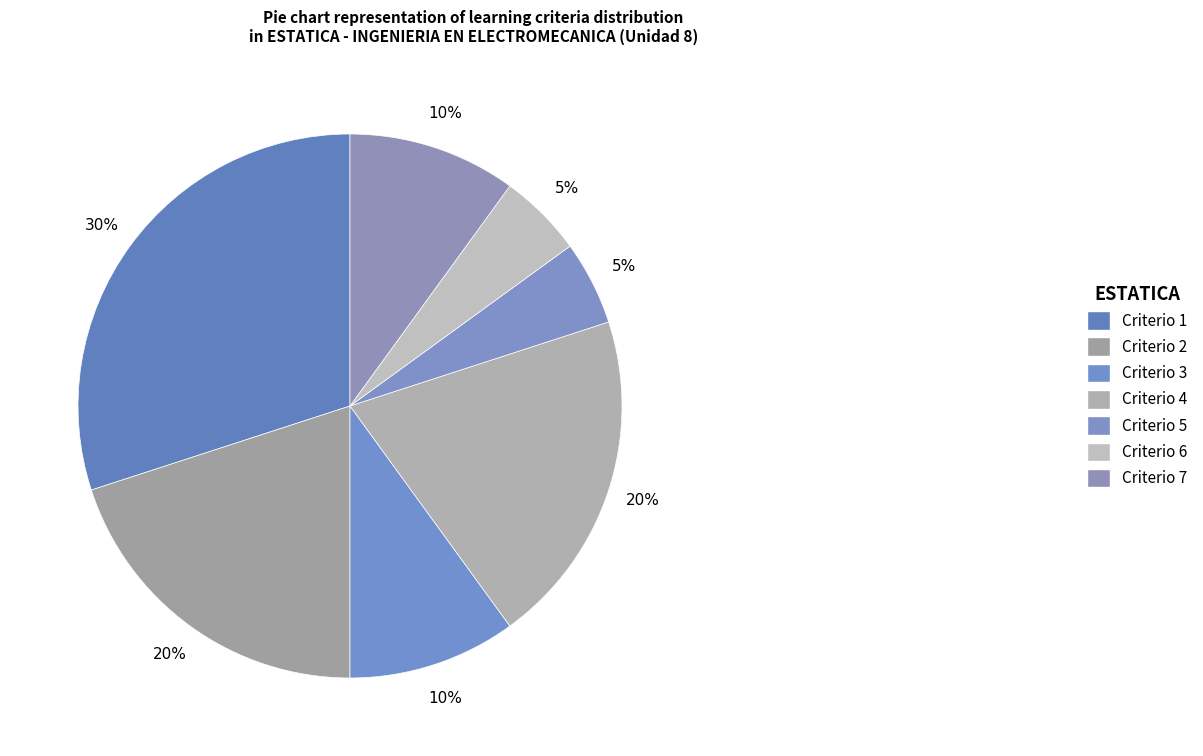

Is it true that Criterio 6 is 5% of the pie?

True